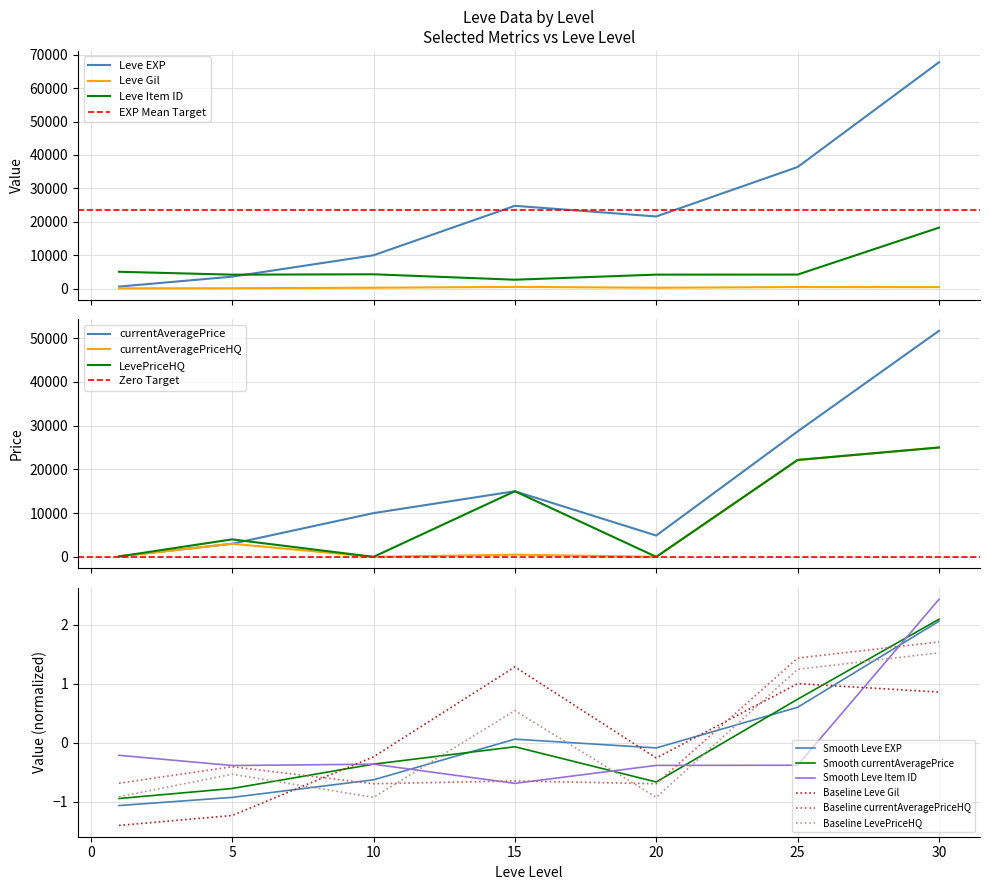

What is the total value across all series at 25?

91430.8